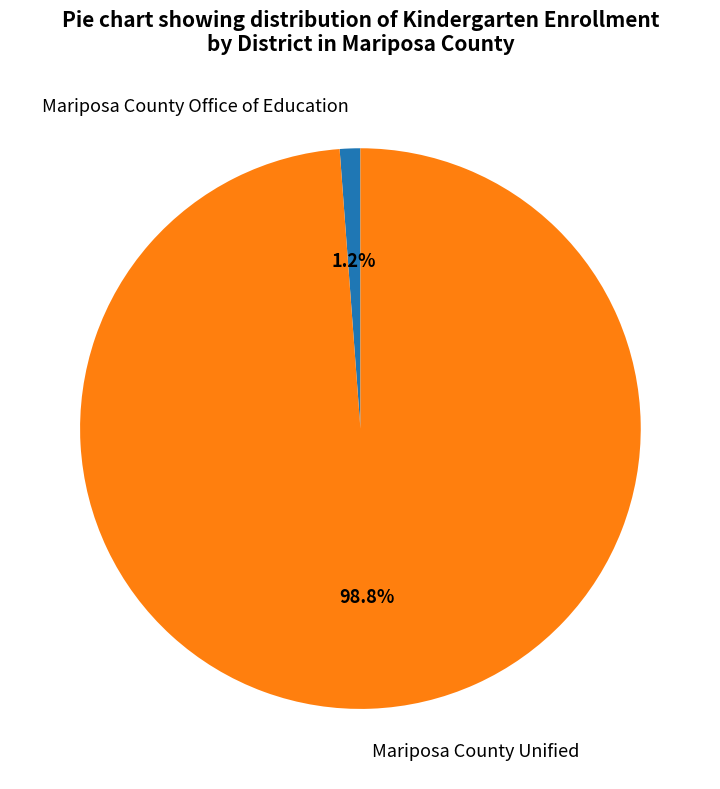

How many slices are in this pie chart?

2